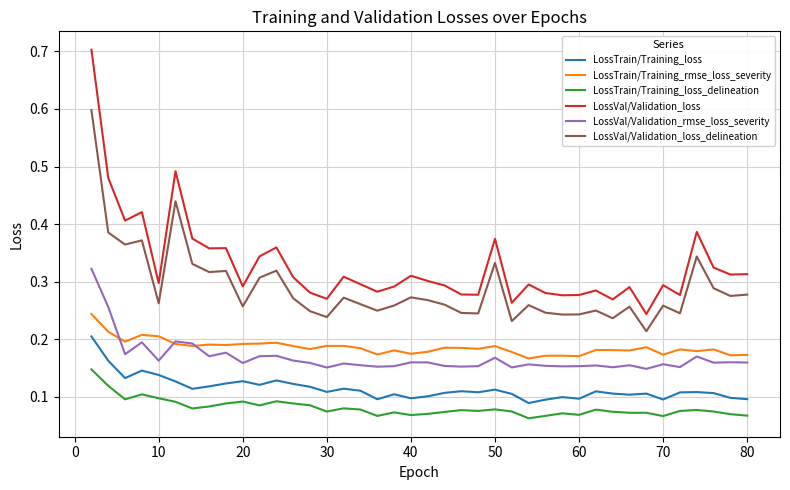

True or false: LossTrain/Training_loss and LossVal/Validation_loss intersect in this chart.

False